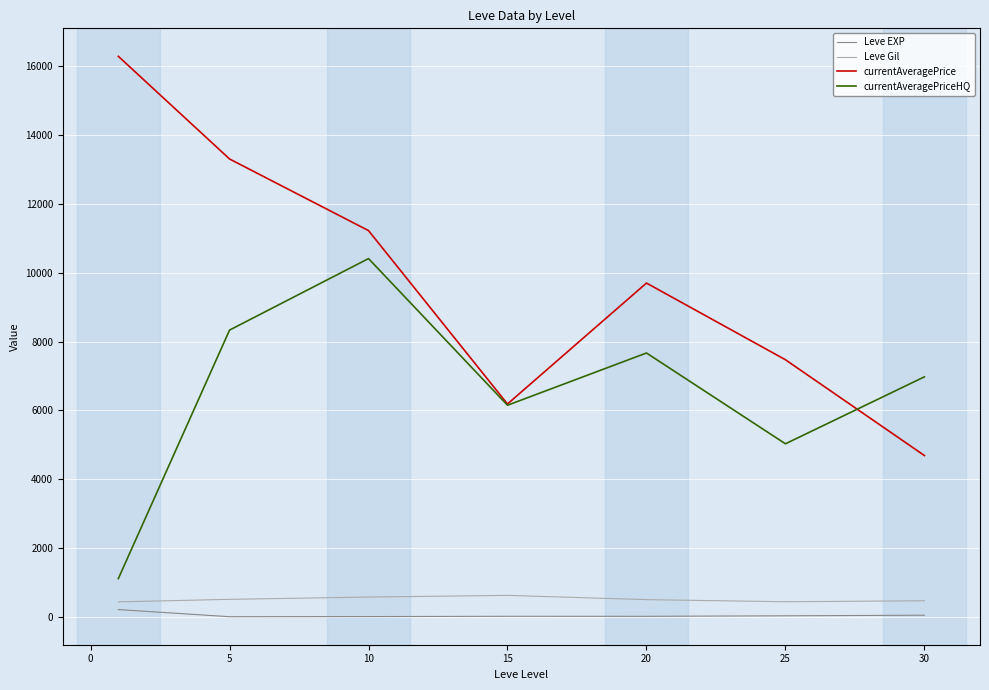

Which series has the widest spread of values?

currentAveragePrice